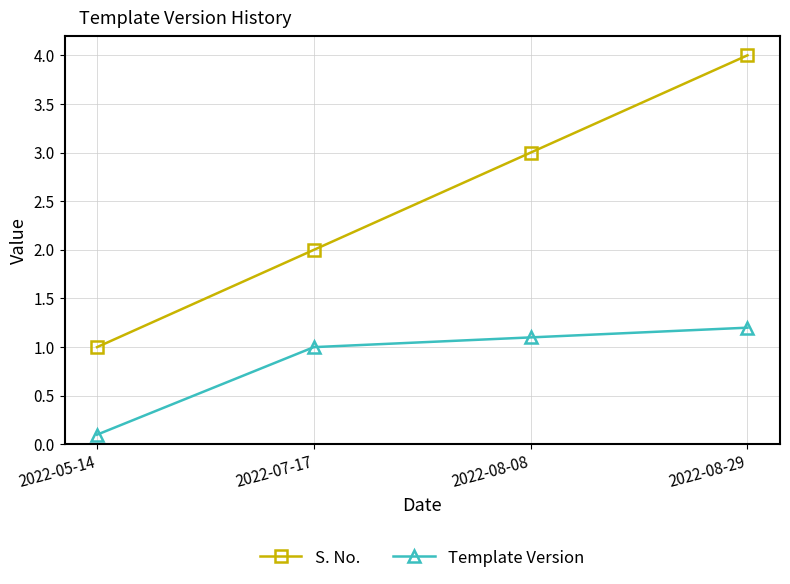

How many lines are shown in the chart?

2